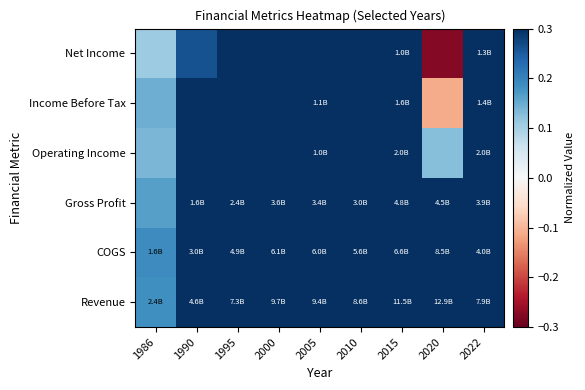

Reading left to right, transcribe all the data shown in this chart.

Revenue: 1986=0.2	1990=0.4	1995=0.6	2000=0.8	2005=0.7	2010=0.7	2015=0.9	2020=1.0	2022=0.6
COGS: 1986=0.2	1990=0.4	1995=0.6	2000=0.7	2005=0.7	2010=0.7	2015=0.8	2020=1.0	2022=0.5
Gross Profit: 1986=0.2	1990=0.3	1995=0.5	2000=0.8	2005=0.7	2010=0.6	2015=1.0	2020=0.9	2022=0.8
Operating Income: 1986=0.1	1990=0.3	1995=0.4	2000=0.4	2005=0.5	2010=0.4	2015=1.0	2020=0.1	2022=1.0
Income Before Tax: 1986=0.1	1990=0.4	1995=0.5	2000=0.5	2005=0.7	2010=0.4	2015=1.0	2020=-0.1	2022=0.9
Net Income: 1986=0.1	1990=0.3	1995=0.3	2000=0.3	2005=0.5	2010=0.3	2015=0.8	2020=-0.3	2022=1.0